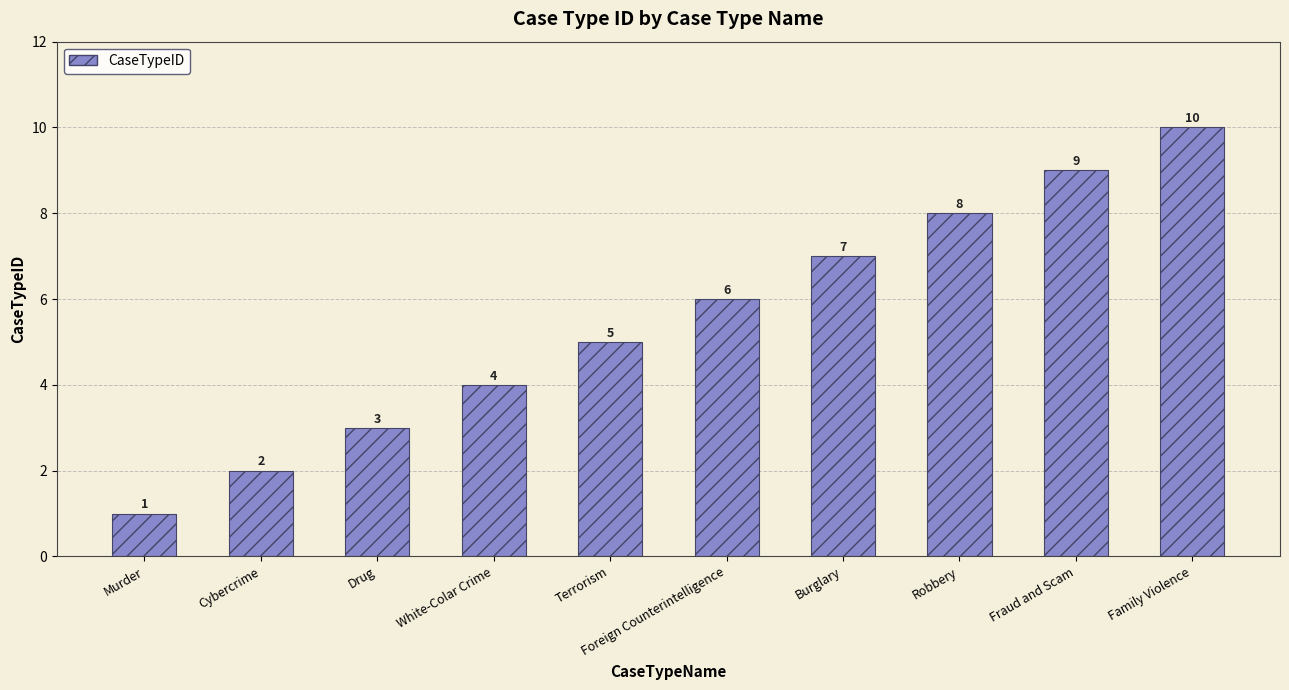

Read the value at Foreign Counterintelligence.

6